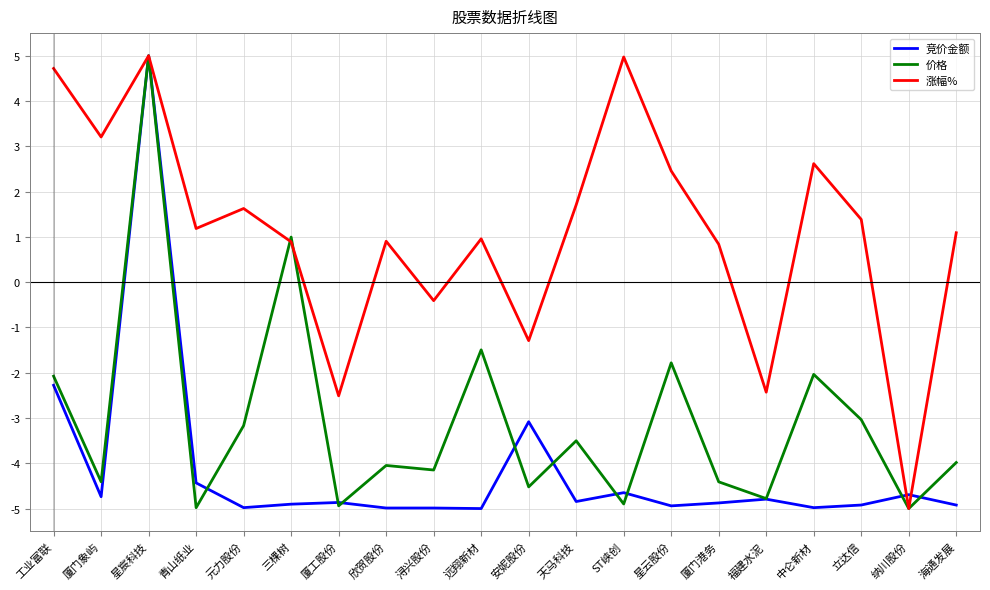

What is the highest value of the 竞价金额 series?

5.0